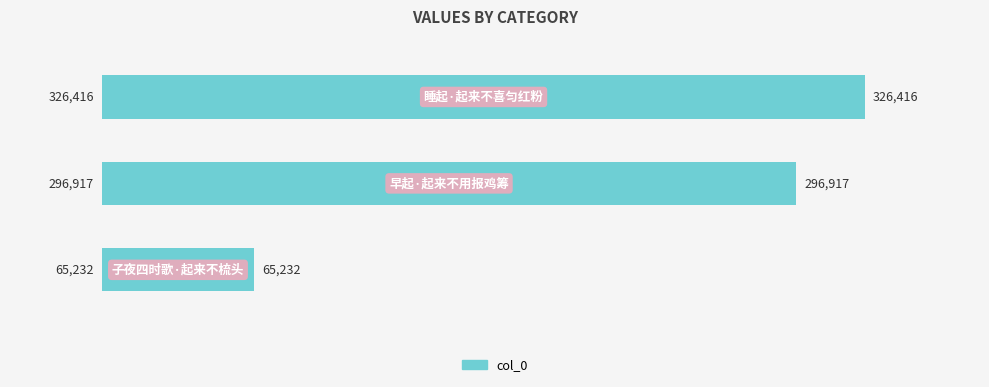

What is the difference between the maximum and second lowest values?

29499